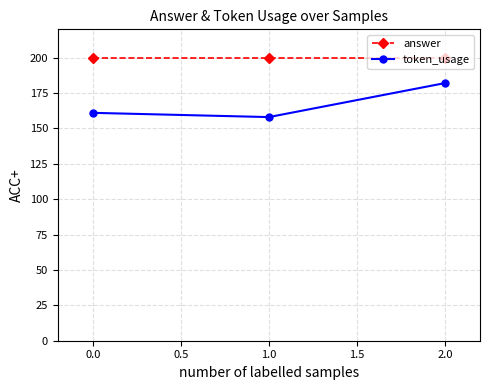

At how many categories does at least one series exceed 198?

3